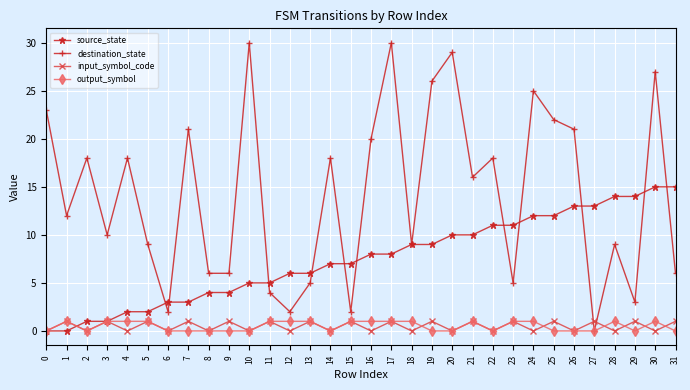

What are all the series names shown in the legend?

source_state, destination_state, input_symbol_code, output_symbol